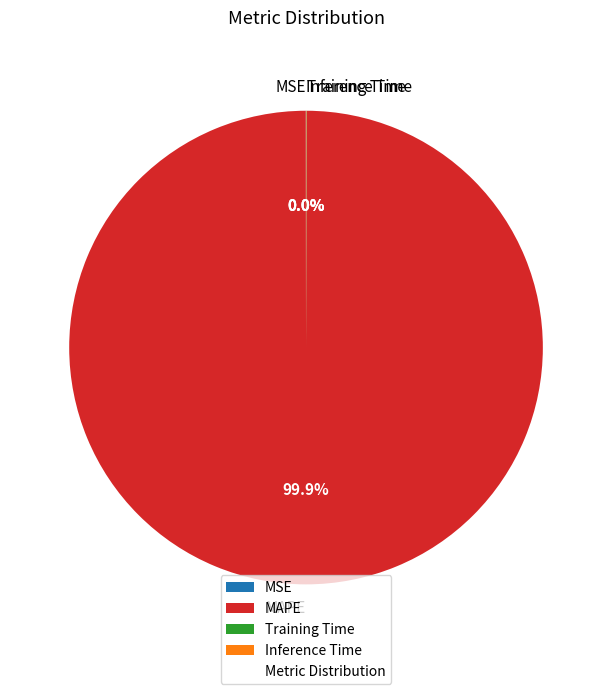

Does MAPE account for over 50% of the chart?

Yes